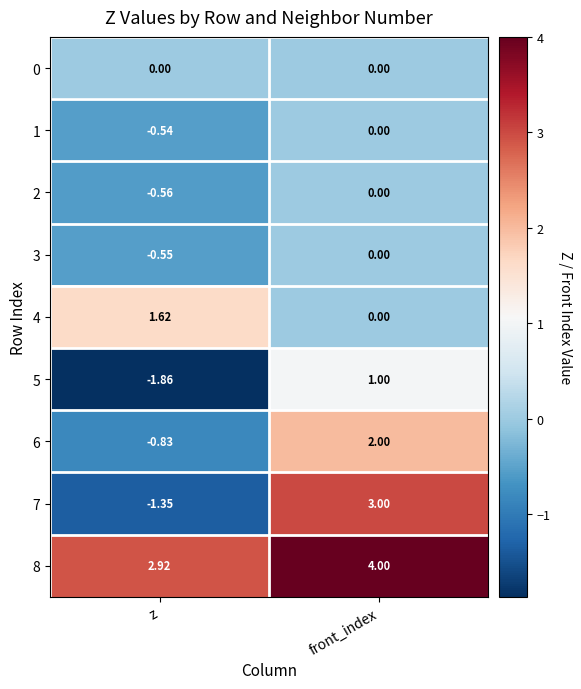

At which label is 4 closest to 0?

front_index